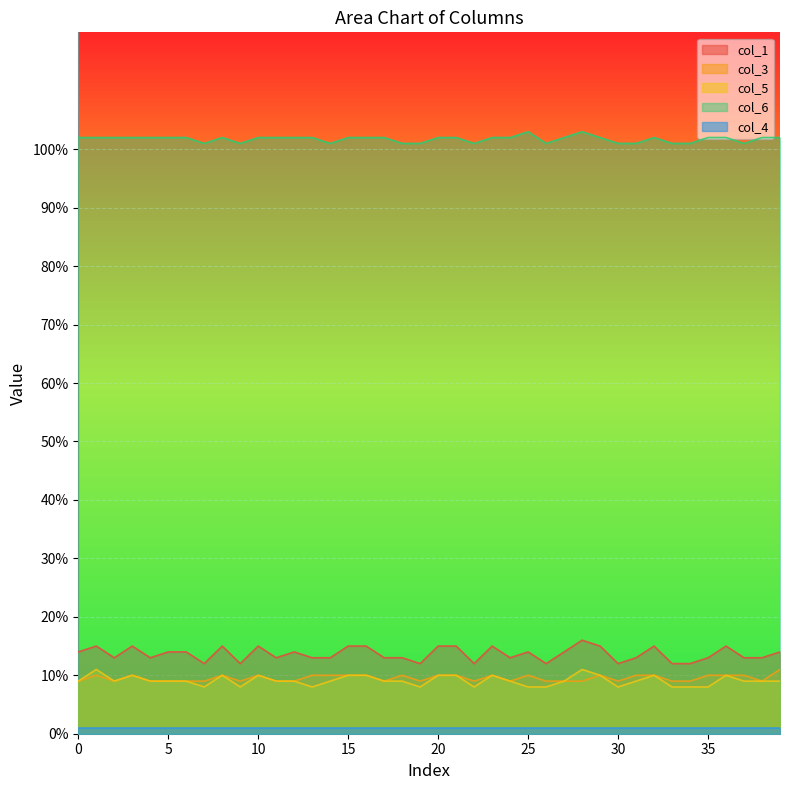

True or false: col_3 and col_5 cross at least once.

False